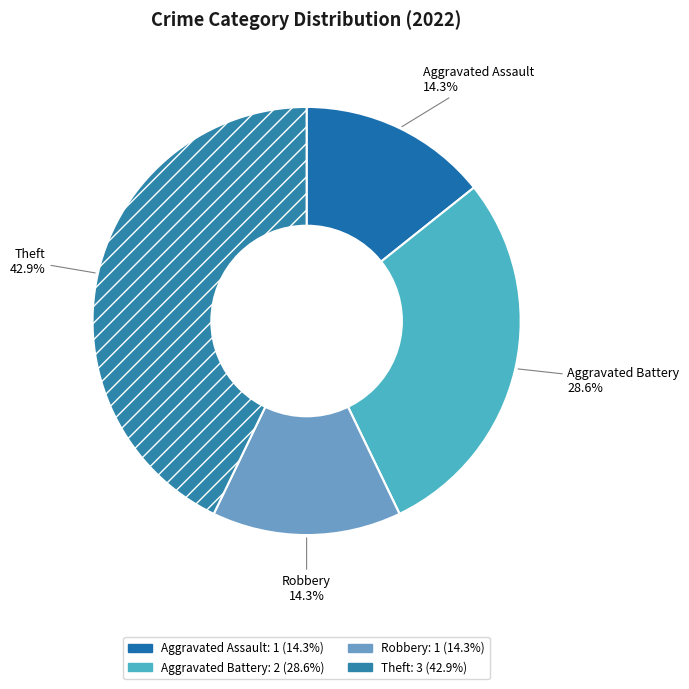

Which slice is the largest?

Theft